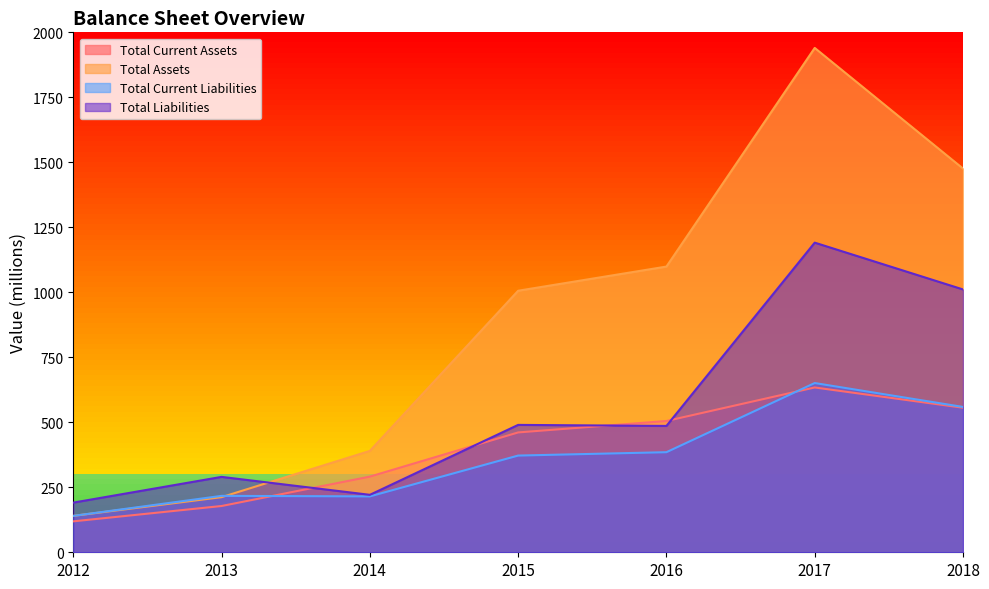

At which label does Total Current Assets reach its peak?

2017